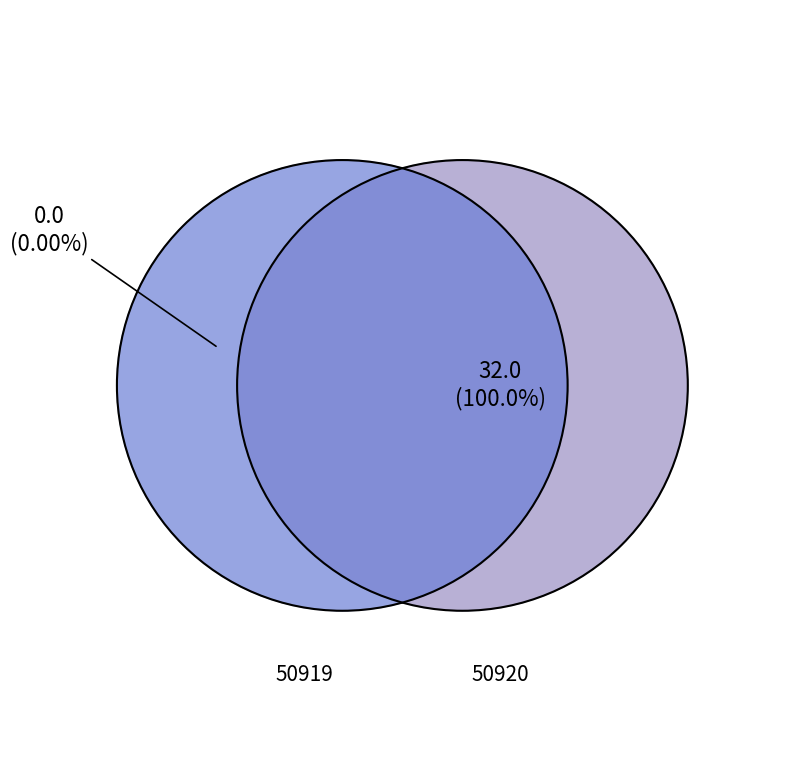

To the nearest percent, what is the combined percentage of 50920 and 50919?

100%